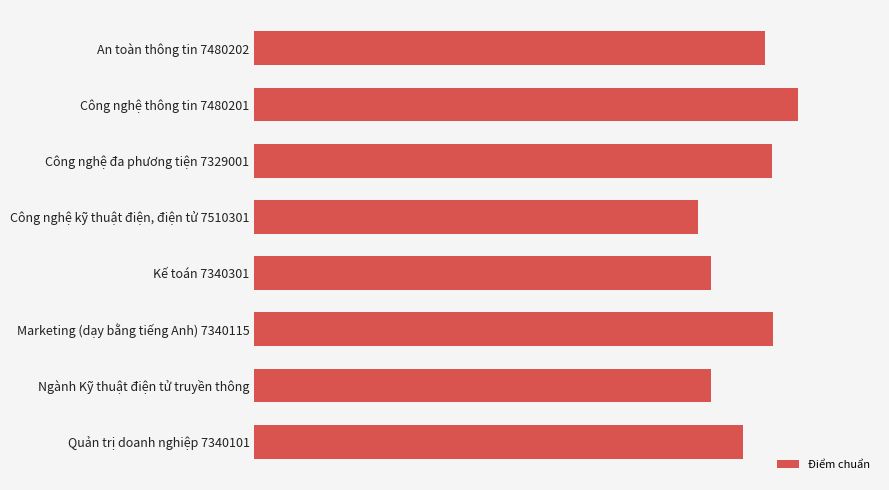

What is the minimum value shown in the chart?

16.5